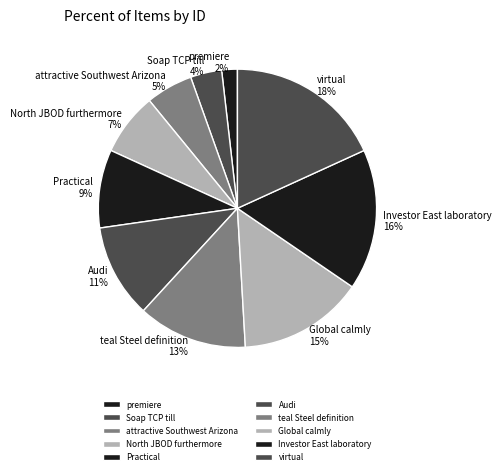

To the nearest percent, what is the difference between the largest and smallest slice percentages?

16%